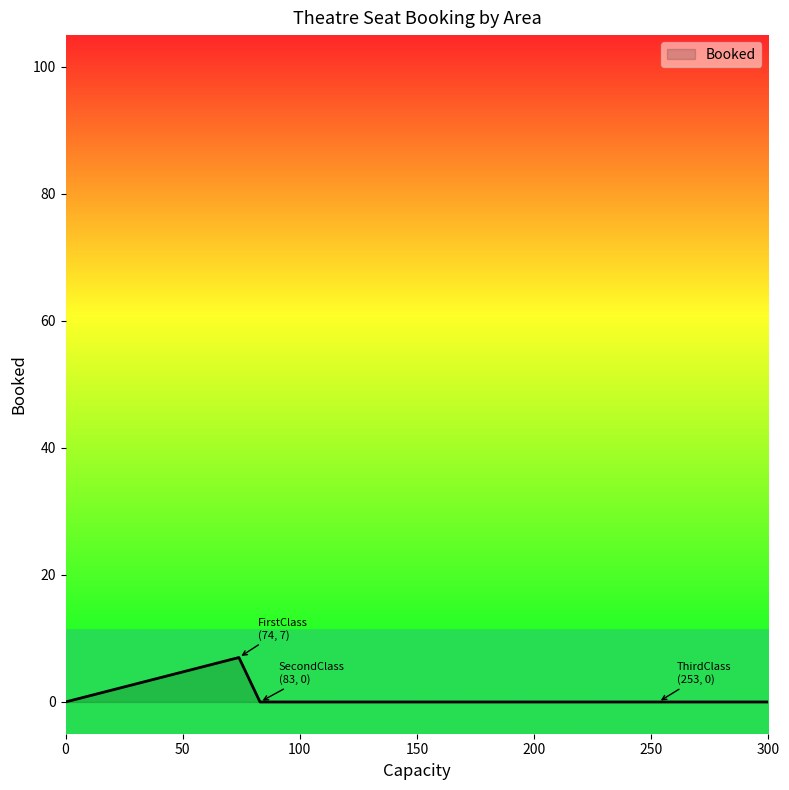

True or false: there are more than 0 points higher than both neighbors.

True